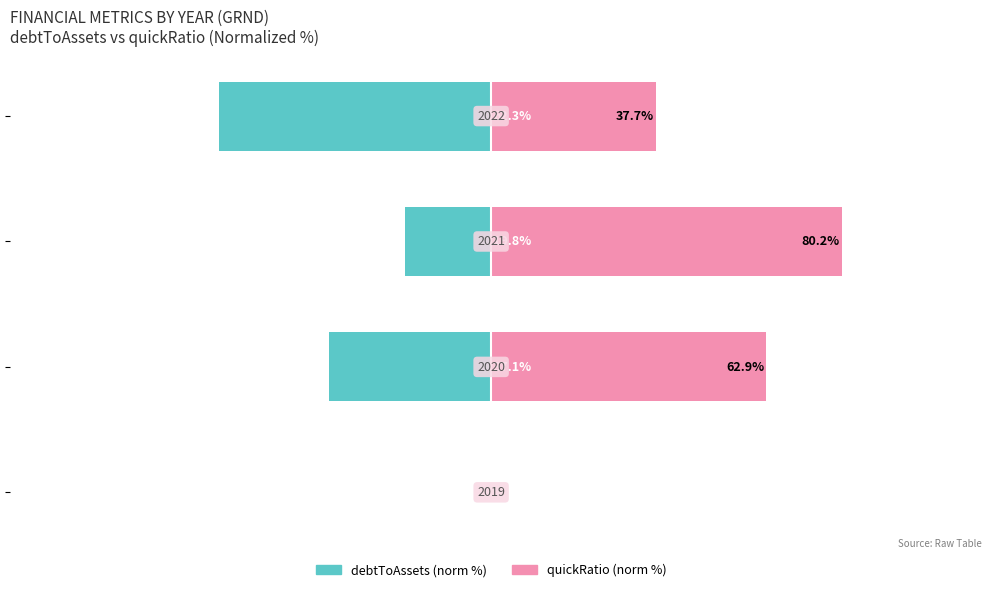

How many bars are there in total?

8